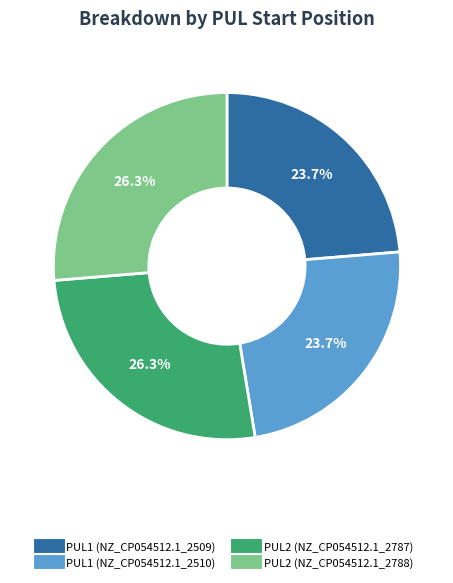

How many slices are in this pie chart?

4